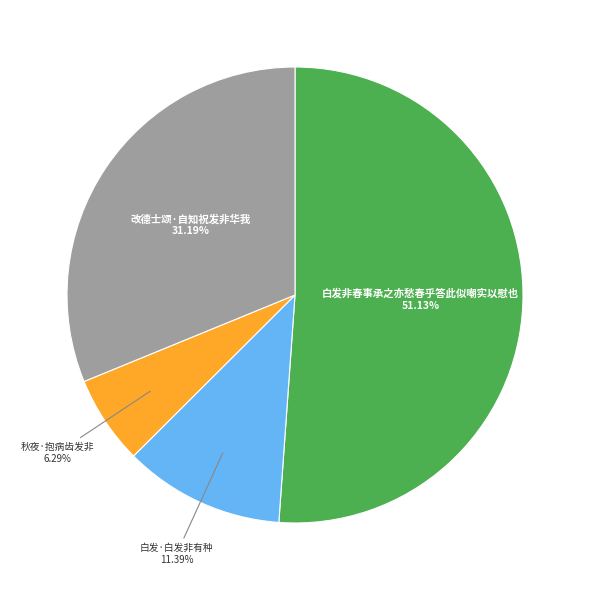

Which category has the smallest portion of the pie?

秋夜·抱病齿发非